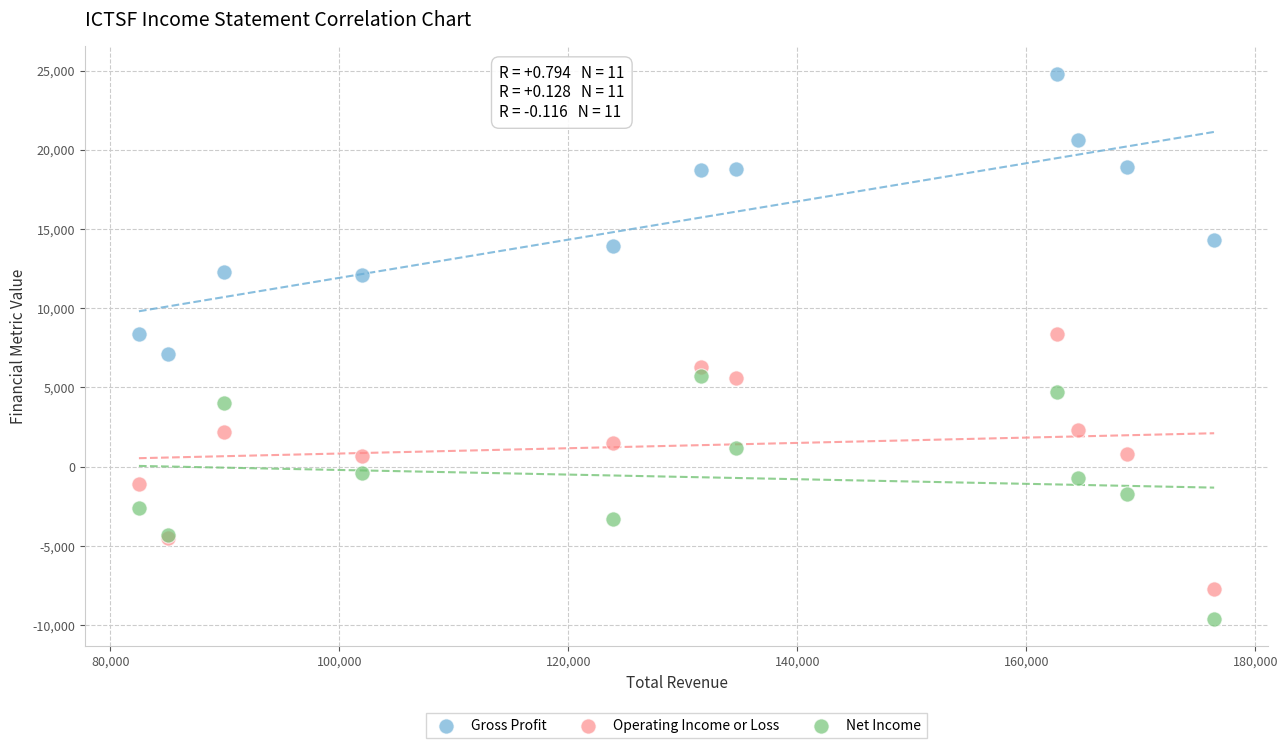

Which series contains the highest Y value?

Gross Profit